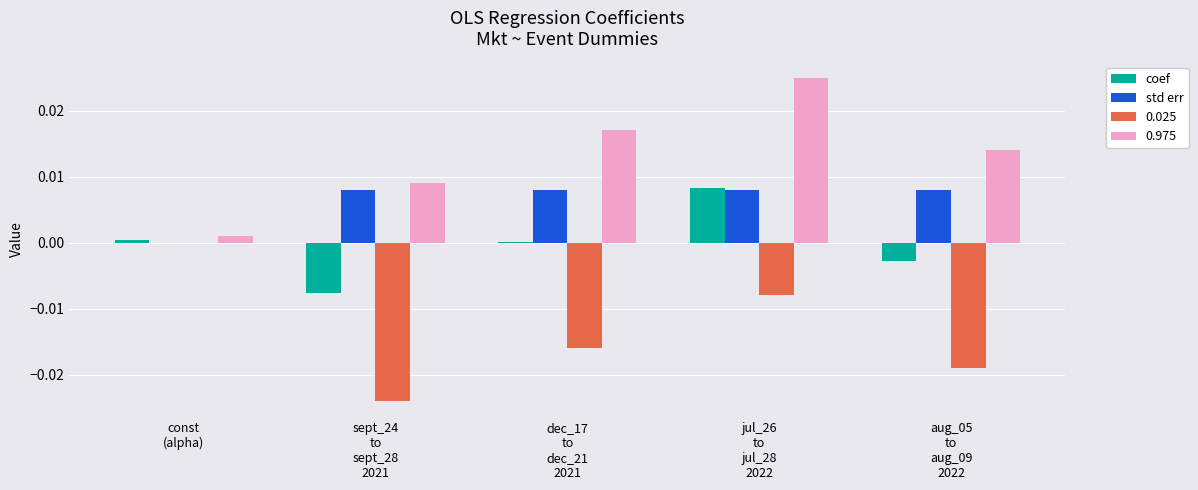

Count the std err values in the range 0 to 1.

5